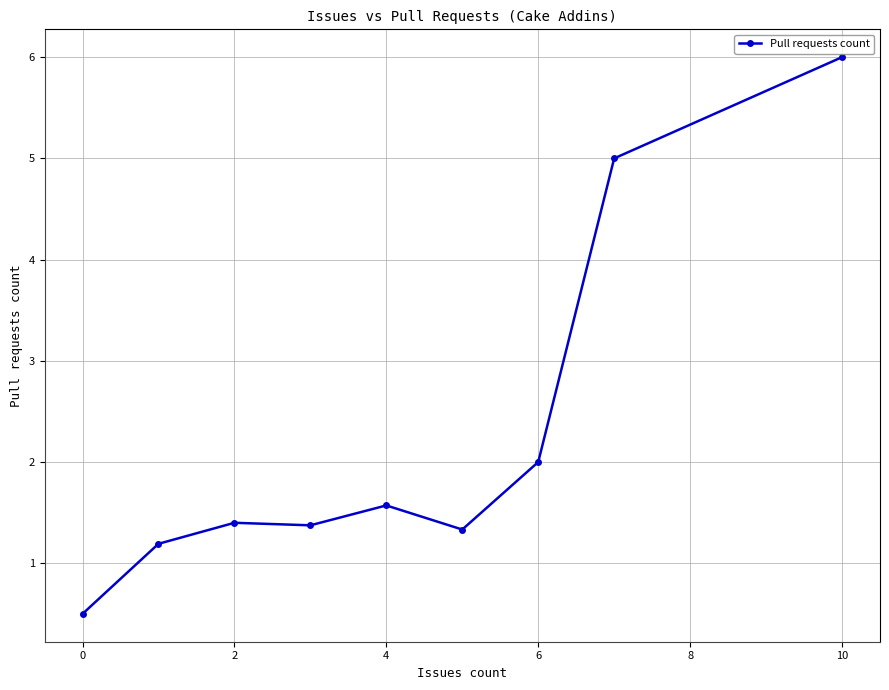

What is the average value?

2.3